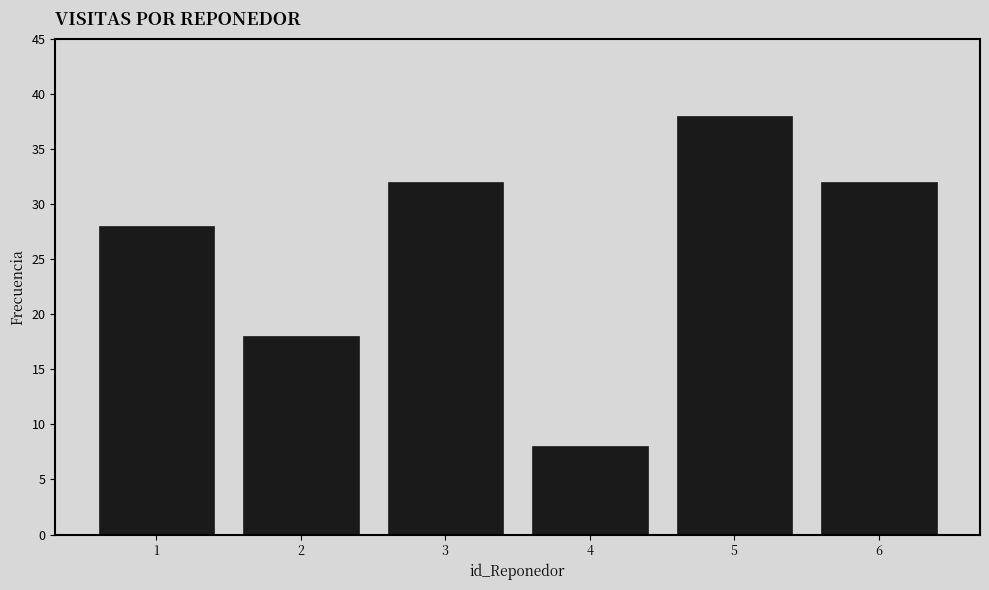

Reading left to right, list every bar in this chart as the range it spans on the x-axis followed by its height. The values are not printed on the chart, so give them approximately, as read against the axis.

0.5 to 1.5: 28
1.5 to 2.5: 18
2.5 to 3.5: 32
3.5 to 4.5: 8
4.5 to 5.5: 38
5.5 to 6.5: 32